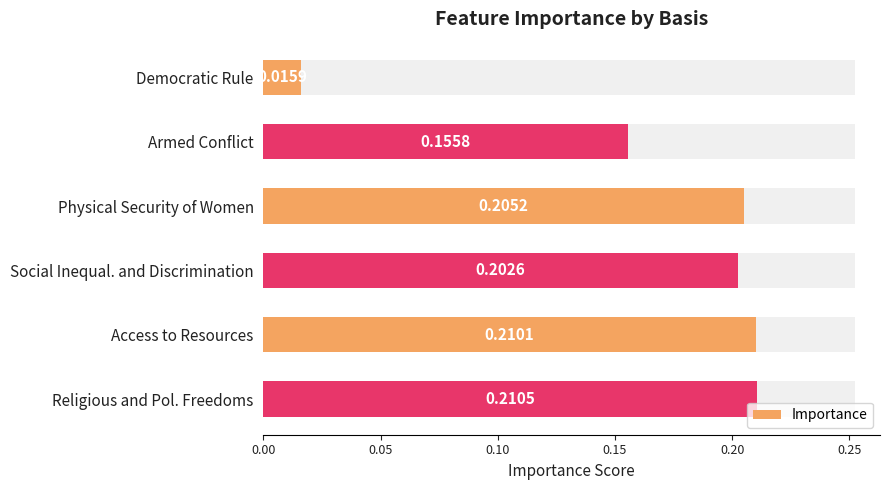

The chart shows a value of 0.2 at Social Inequal. and Discrimination. True or false?

True